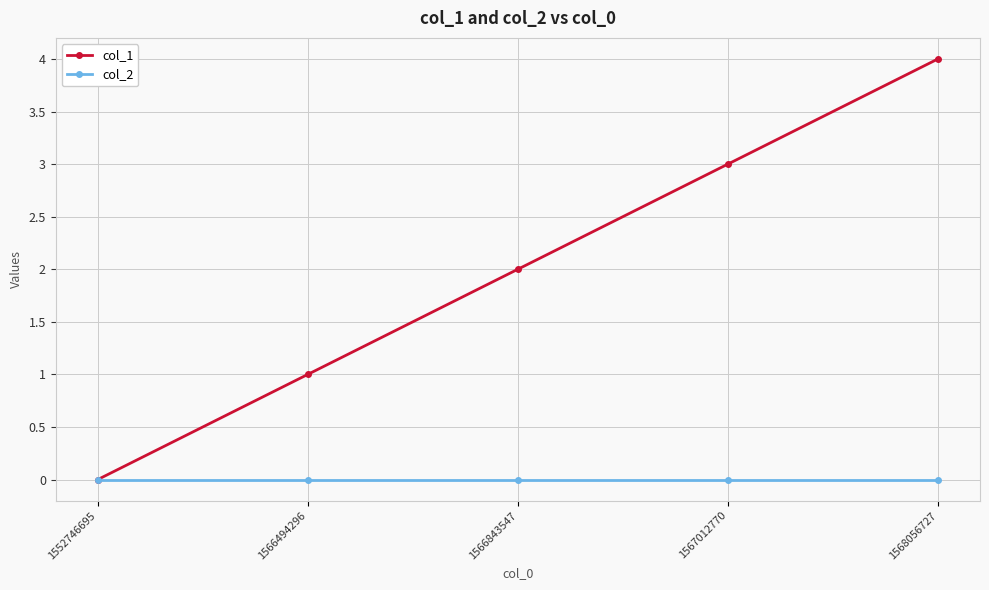

What is the difference between the maximum and minimum values in the col_1 series?

4